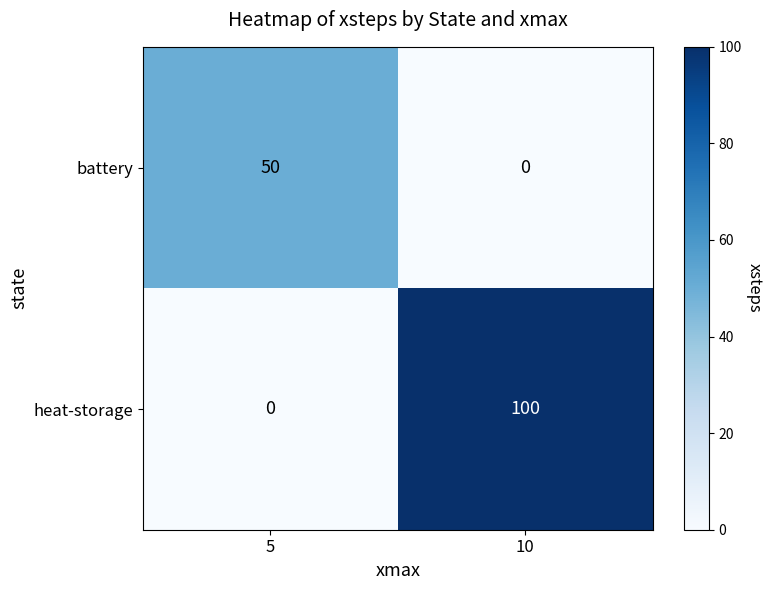

Read the heat-storage value at 10, to the nearest 10.

100